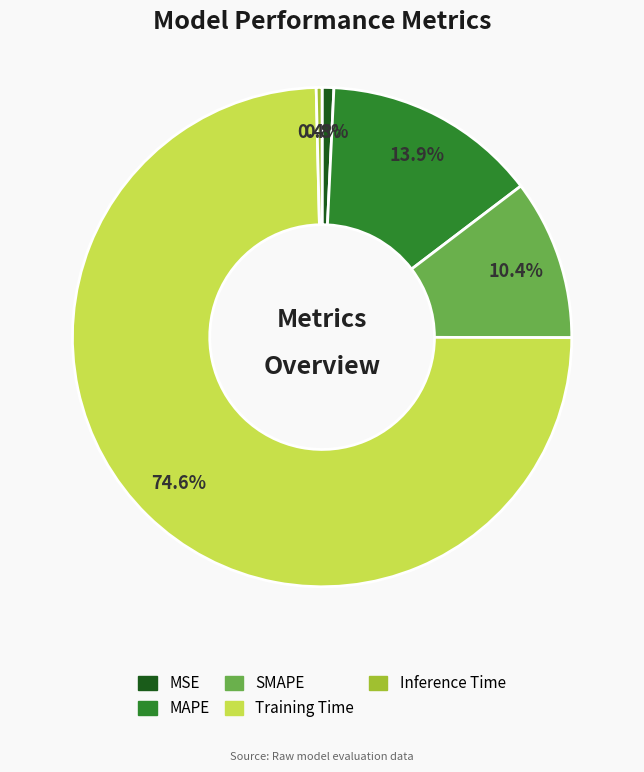

Which category accounts for the majority?

Training Time